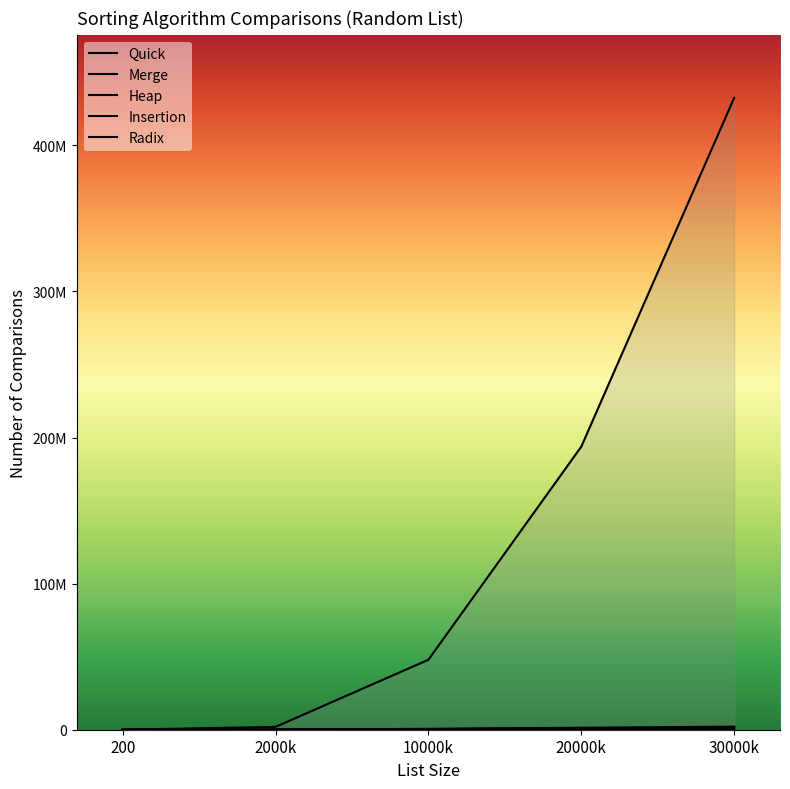

Does the chart display data point markers on the line(s)?

No